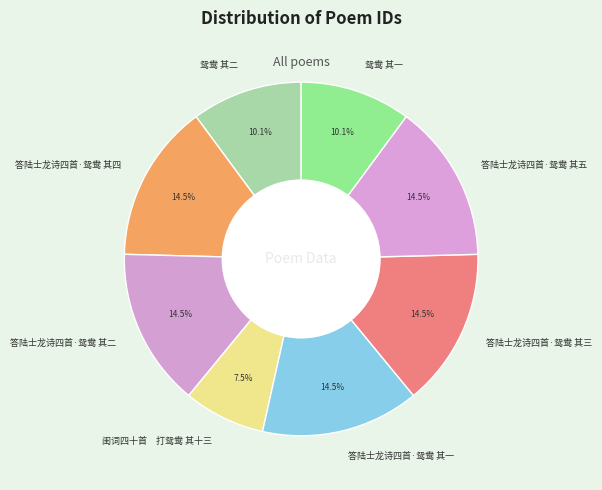

How many slices are in this pie chart?

8